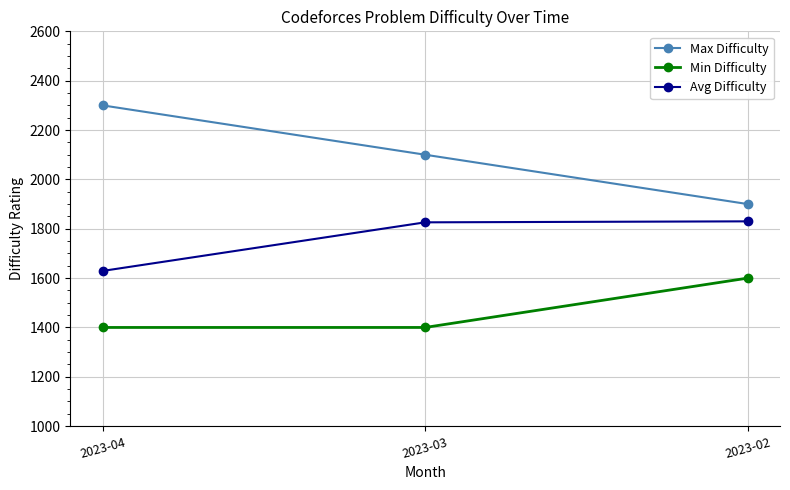

What is the difference between the Min Difficulty values at 2023-04 and 2023-02?

200